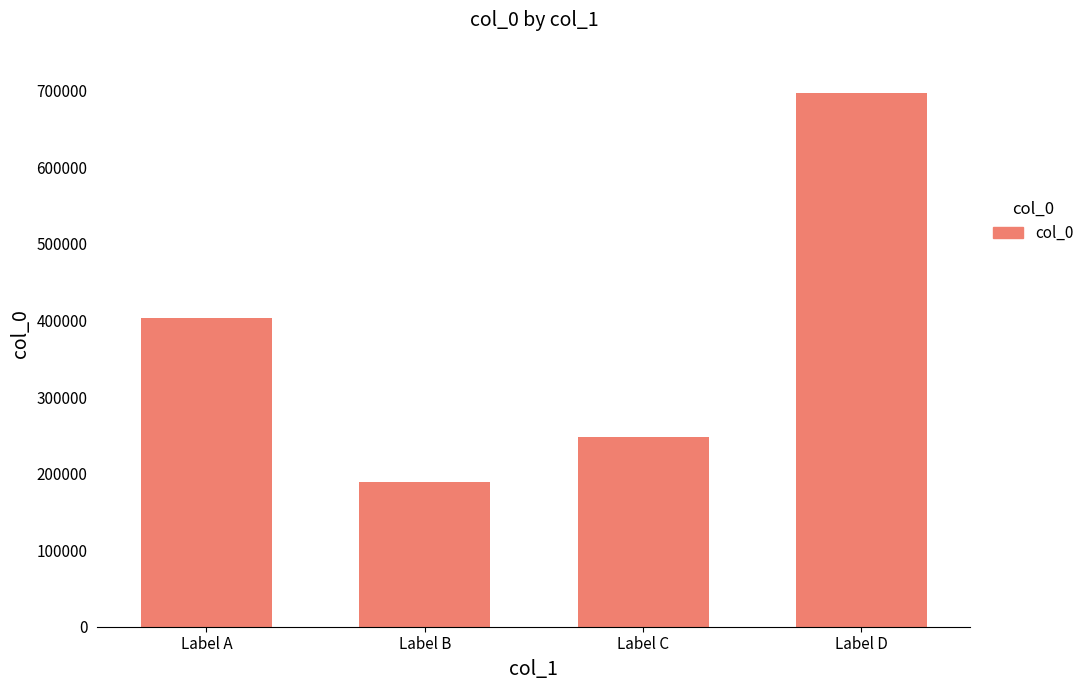

Approximately how many times larger is the value at Label C compared to Label A?

0.6